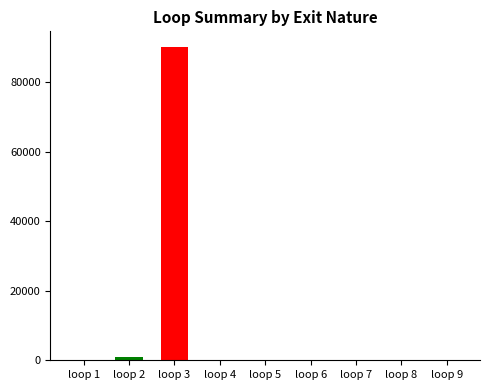

What is the change in value from loop 7 to loop 8?

+18